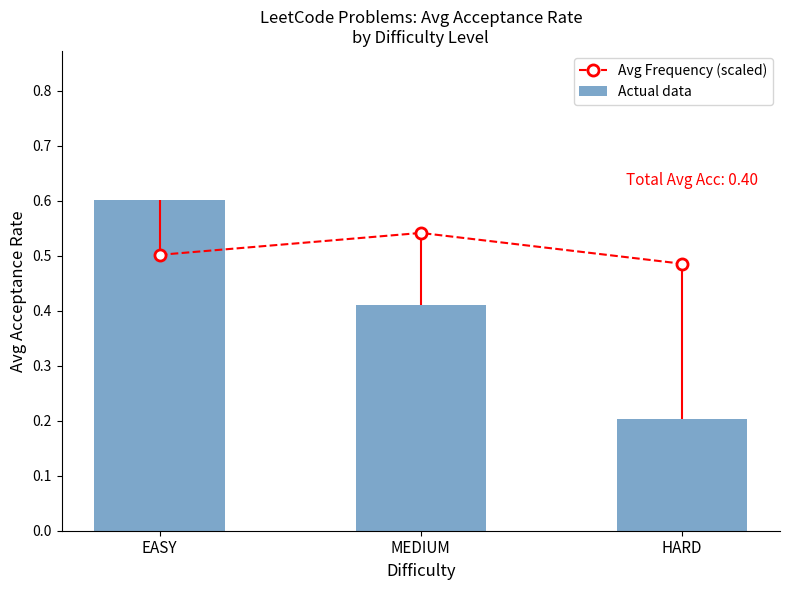

What is the greatest value displayed?

0.6